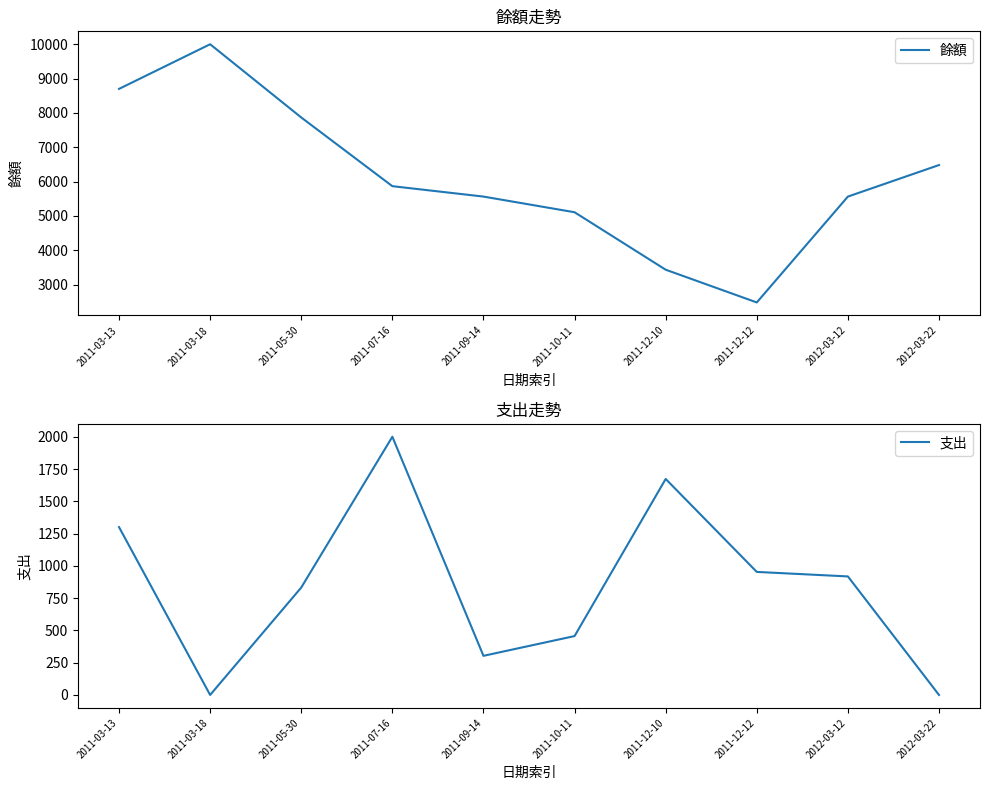

What is the average value of the 餘額 series?

6108